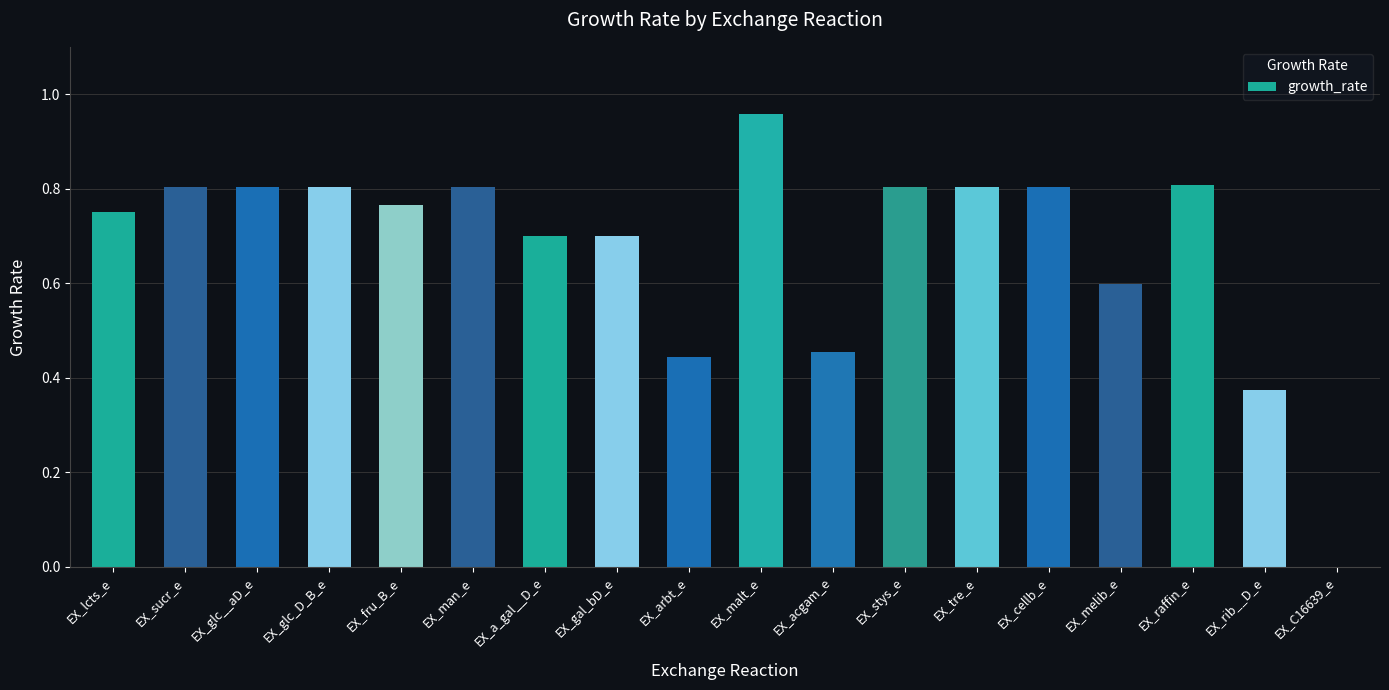

What is the sum of the values at EX_glc__aD_e and EX_fru_B_e?

1.6